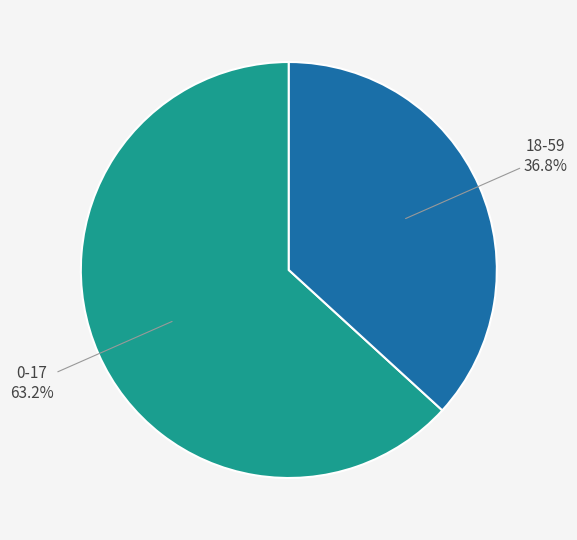

Does any single category account for the majority?

Yes